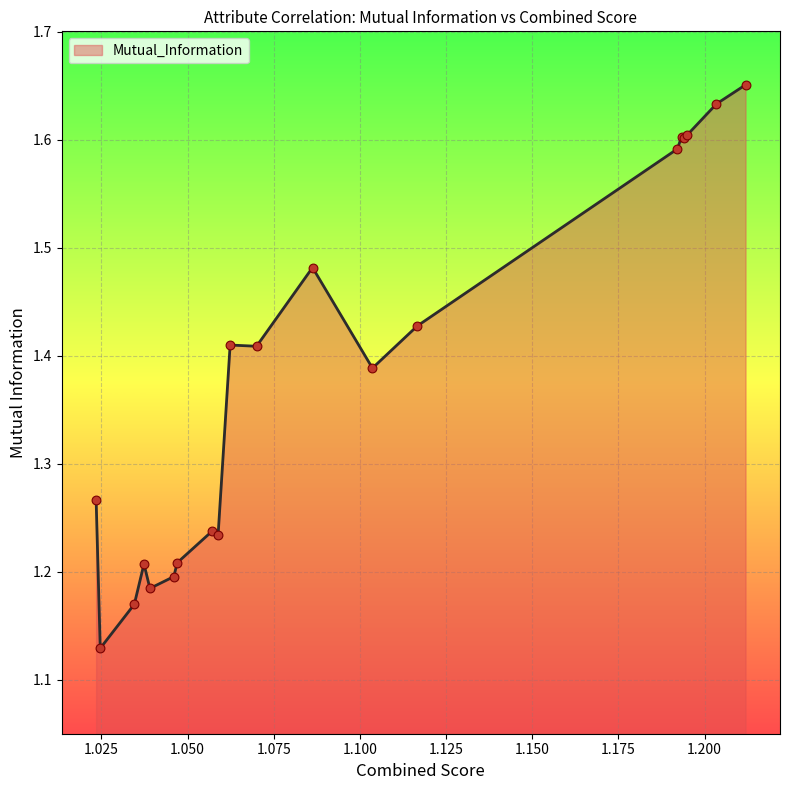

How many lines are shown in the chart?

1